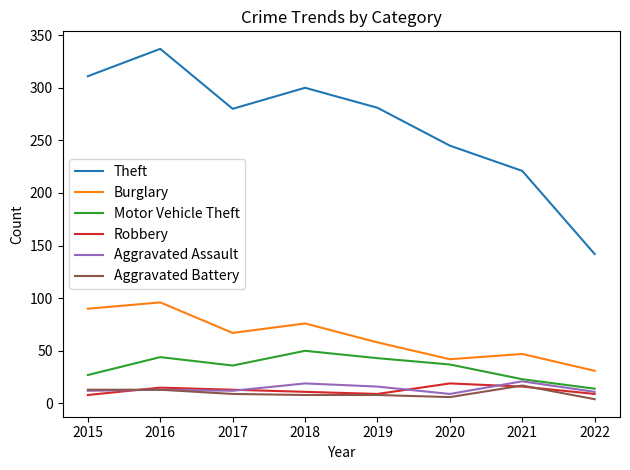

True or false: Theft and Aggravated Battery cross at least once.

False